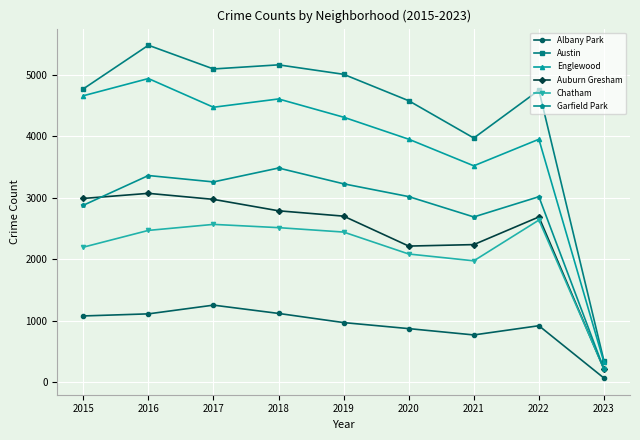

Is the value of Auburn Gresham at 2022 greater than the value of Austin at 2016?

No